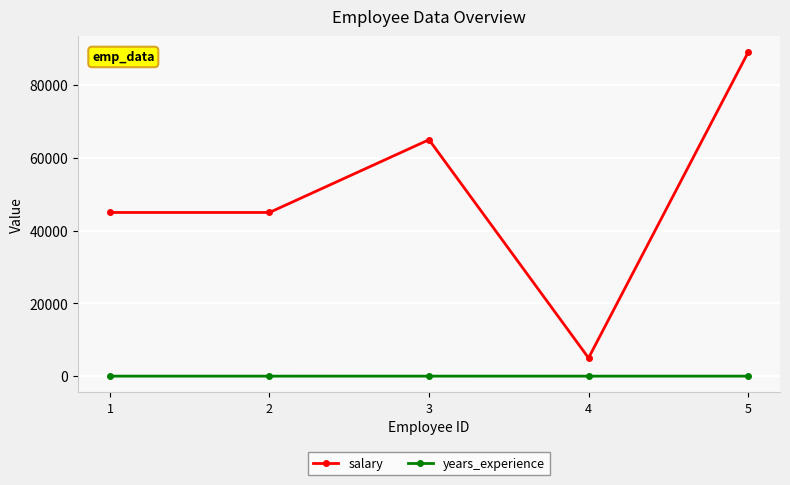

How many distinct data groups are displayed?

2